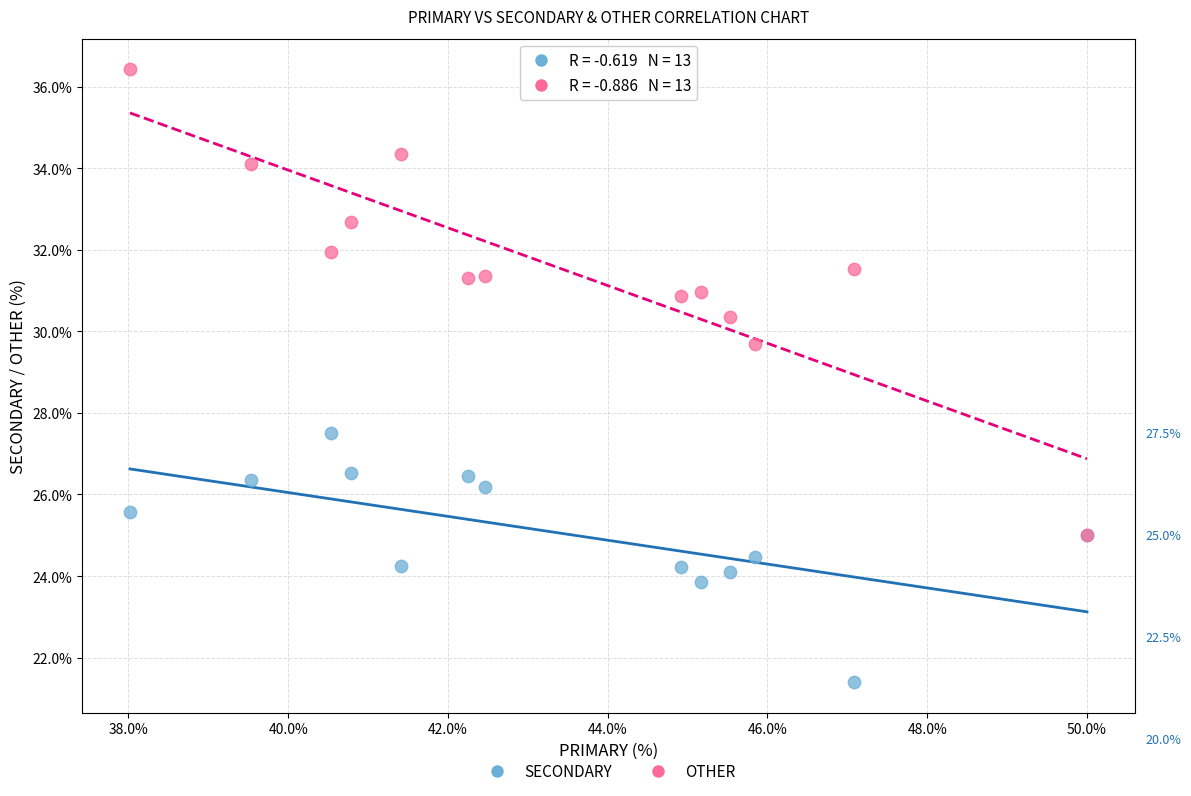

Across all series, what Y value is closest to 28?

27.5